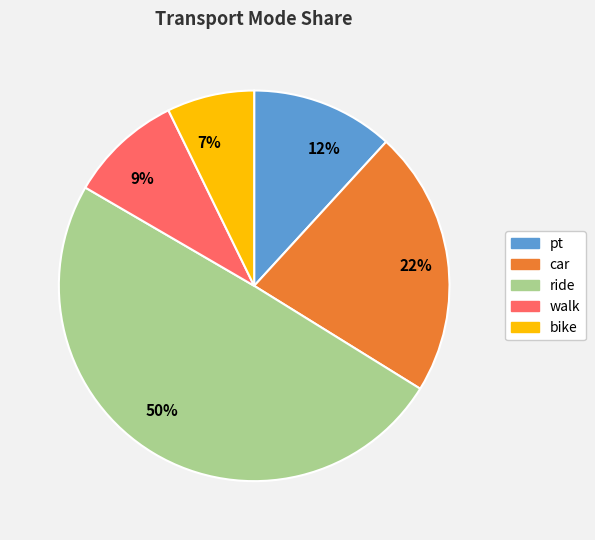

Between 9% and 7%, which is larger?

9%